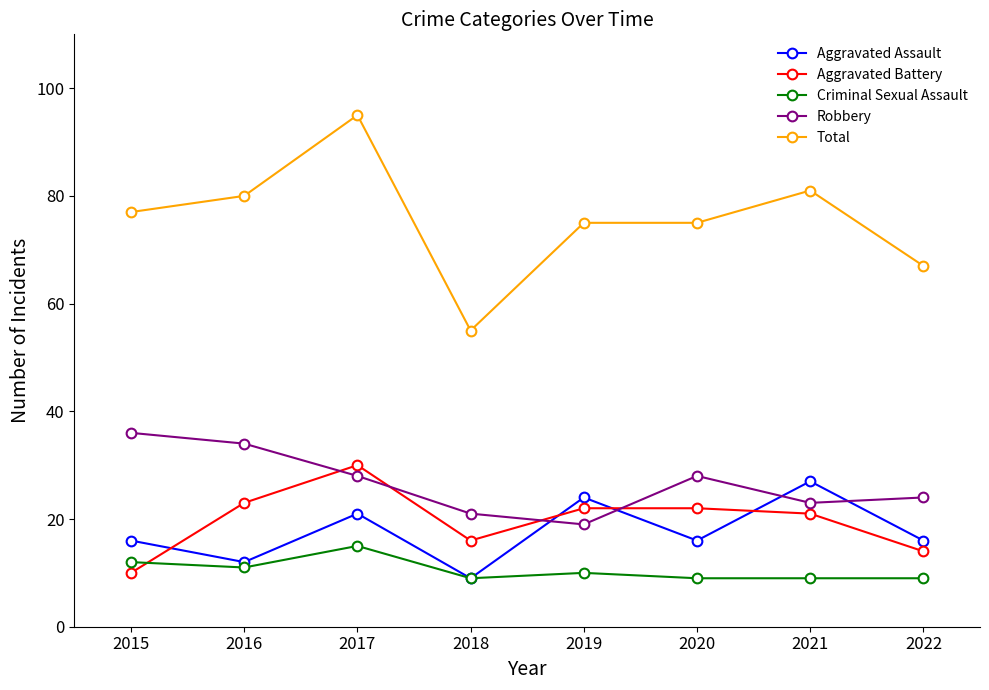

Is the value of Aggravated Assault at 2022 greater than the value of Aggravated Battery at 2016?

No